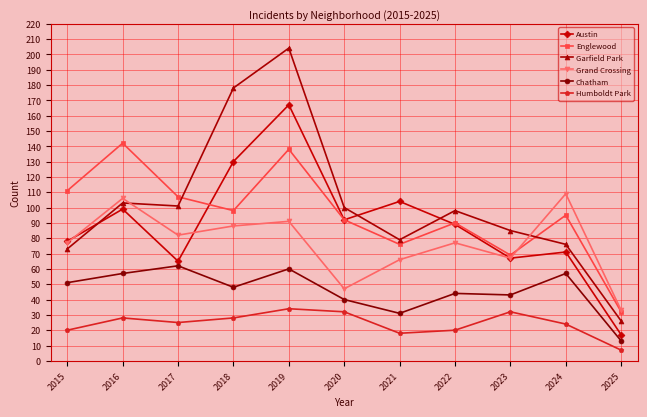

What is the difference between the Englewood values at 2017 and 2018?

9